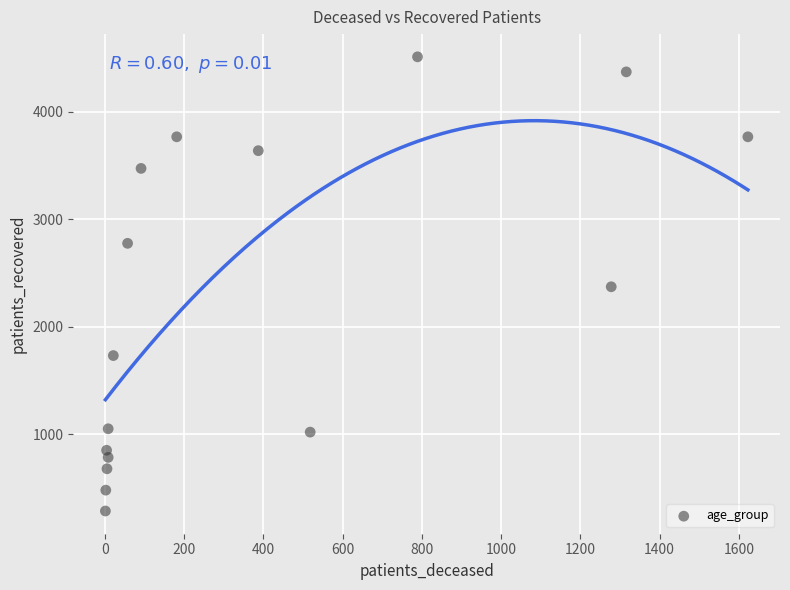

What is the range of Y values (max minus min)?

4225